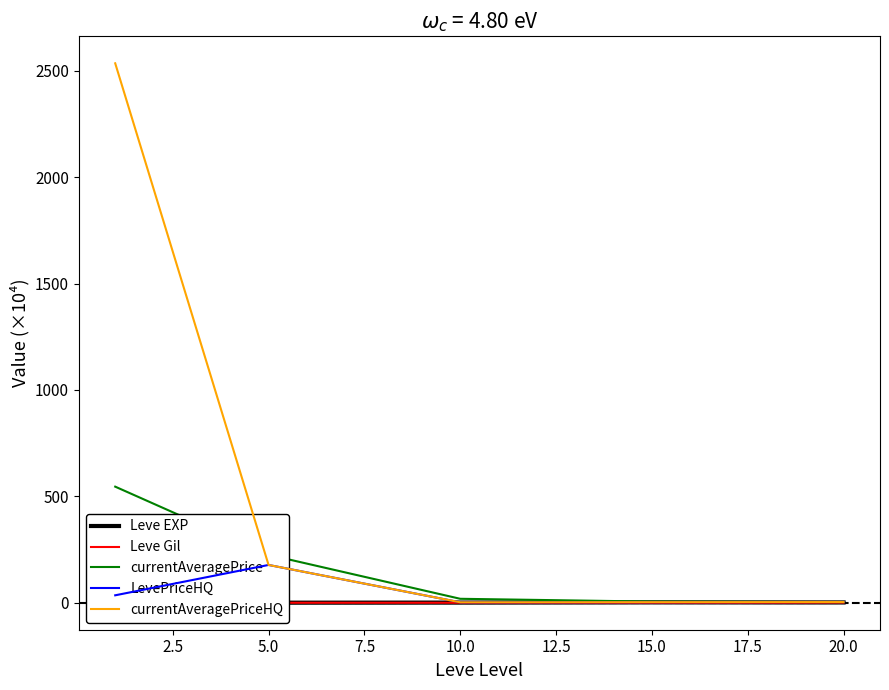

Count the number of data series in this chart.

5